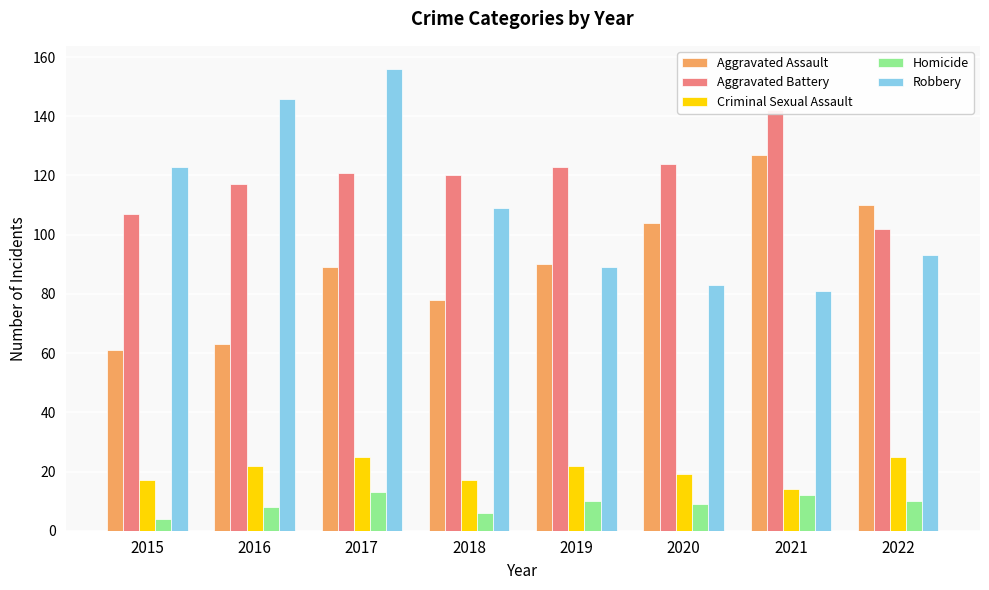

Are the bars grouped side by side (vs. stacked)?

Yes